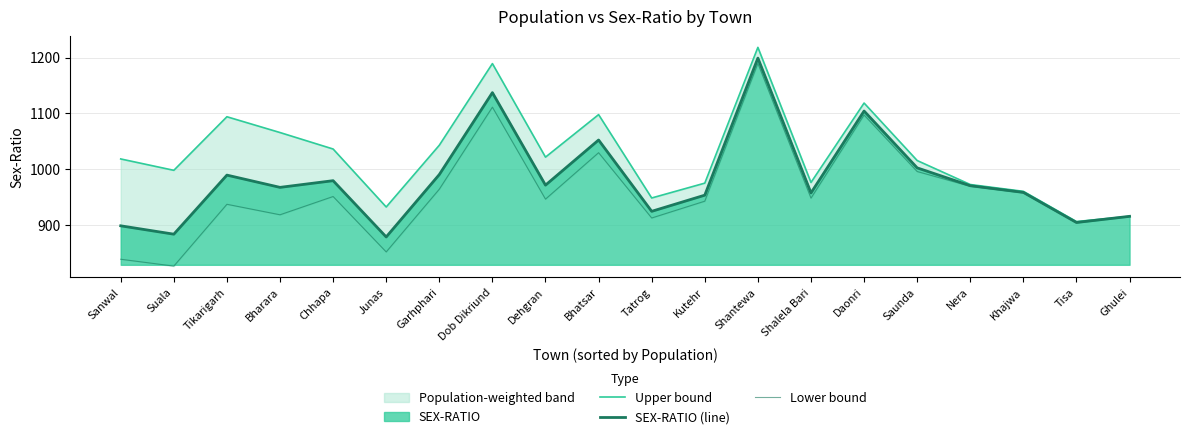

Which series has the widest spread of values?

Lower bound